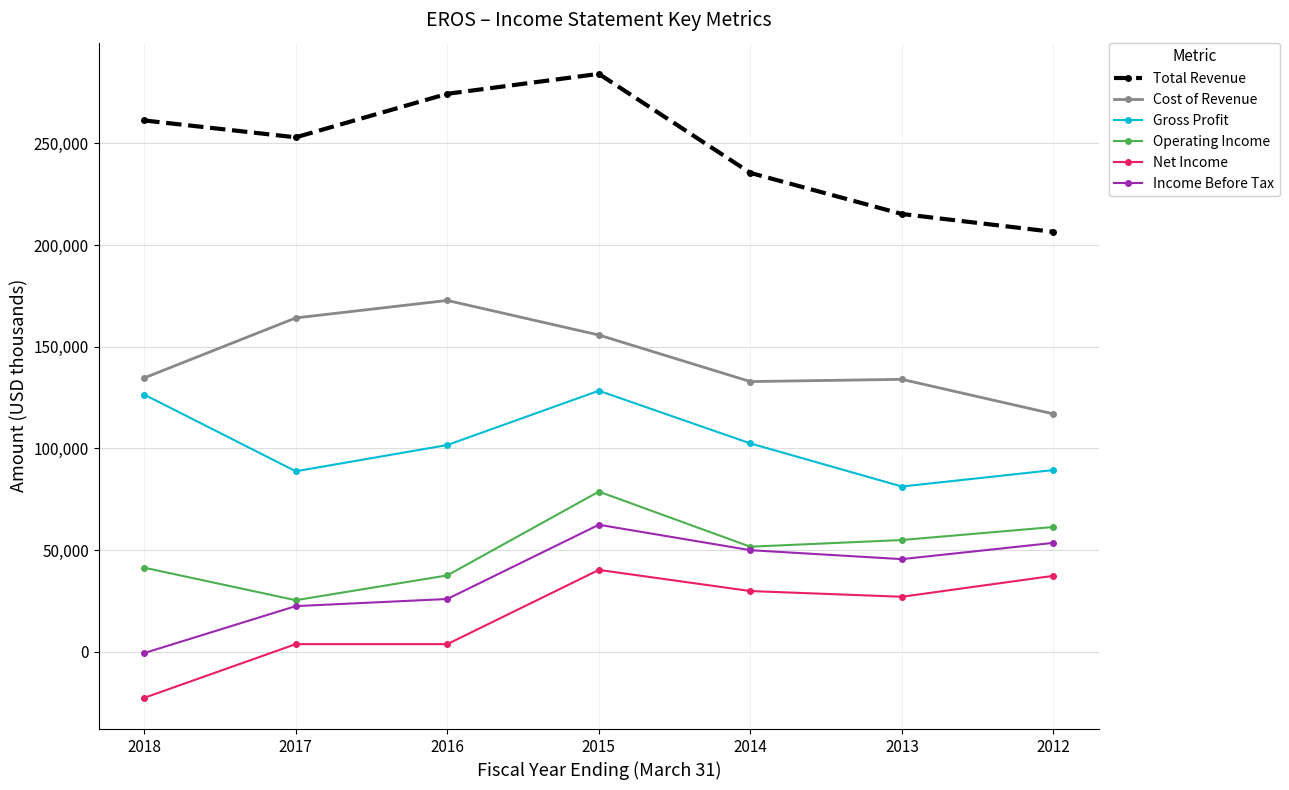

True or false: Operating Income has a value of 65707 at 2018.

False